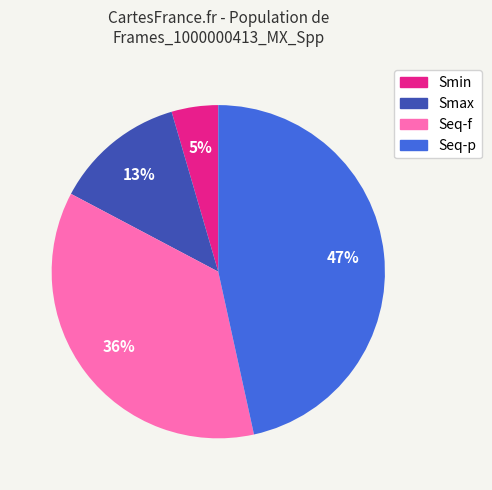

To the nearest percent, what is the average slice percentage?

25%